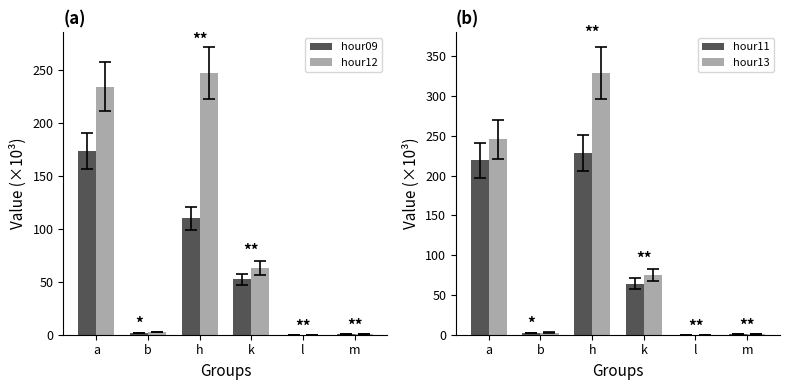

What value does the hour11 series have at l?

0.1